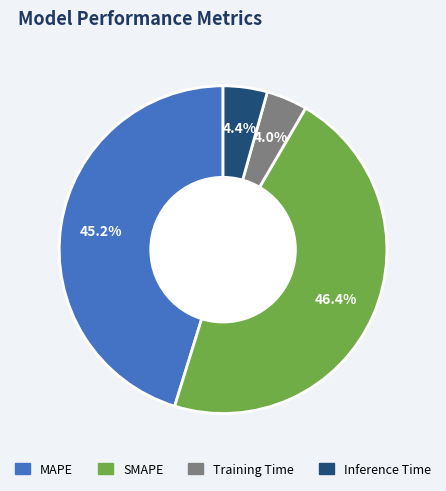

To the nearest percent, what is the difference between the largest and smallest slice percentages?

42%